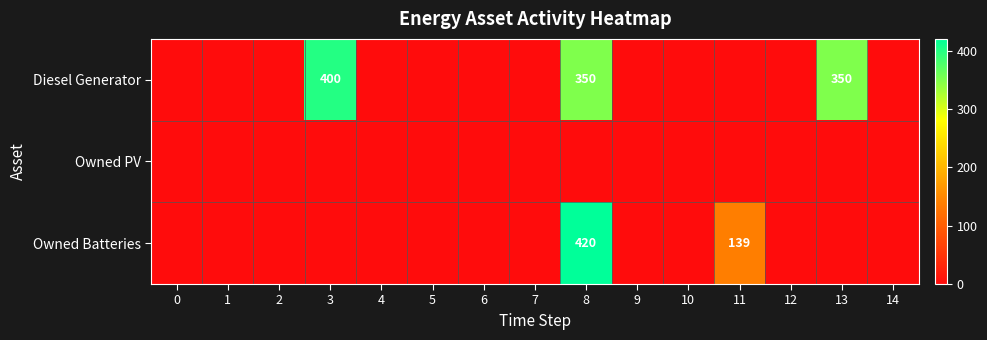

Is it true that Diesel Generator equals 483 at 13?

False